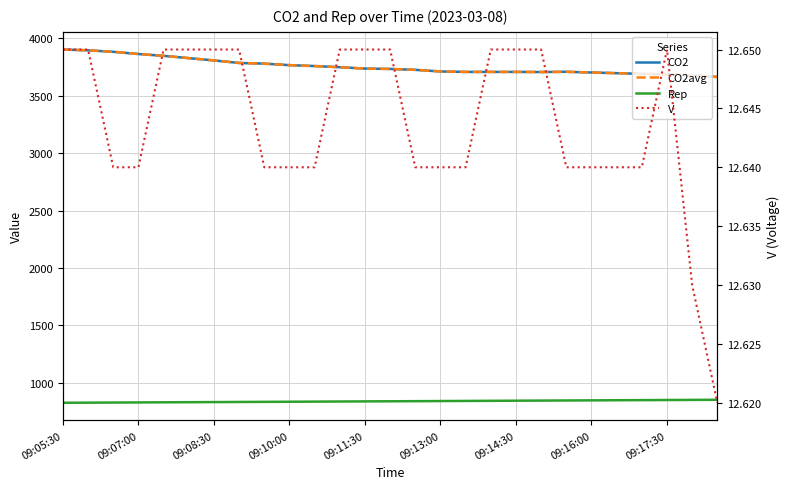

Is it true that V equals 12.6 at 09:17:30?

True